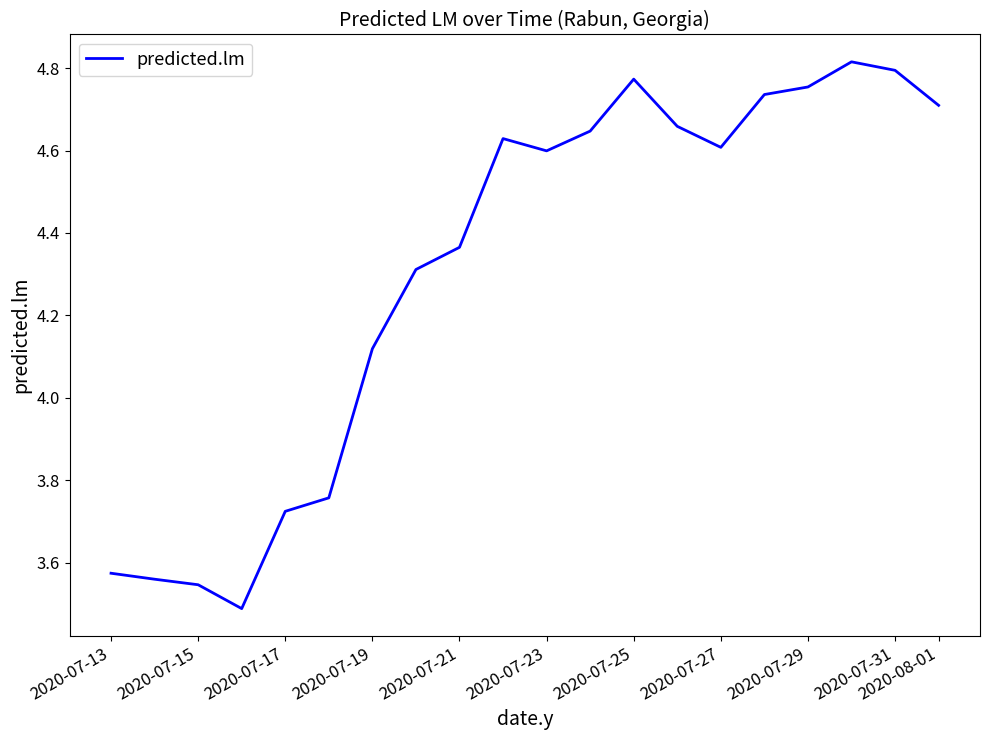

Is this an area chart (filled region under the line)?

No